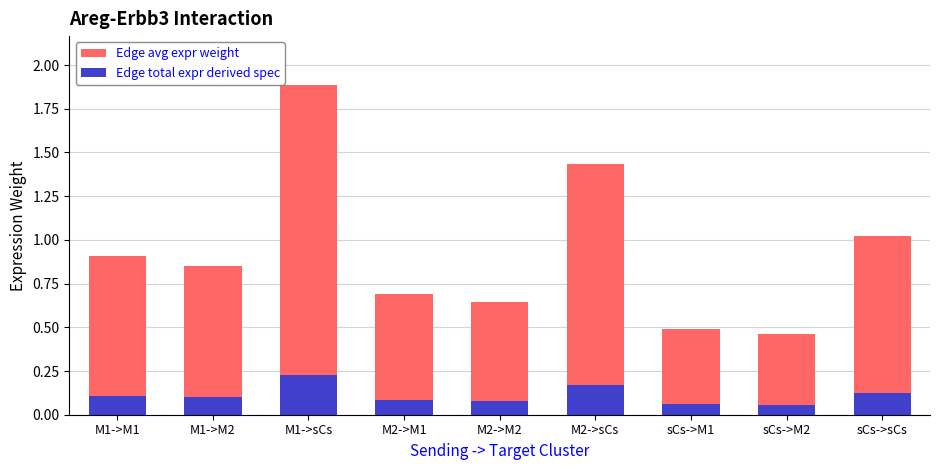

At which category is the sum across all series the highest?

M1->sCs